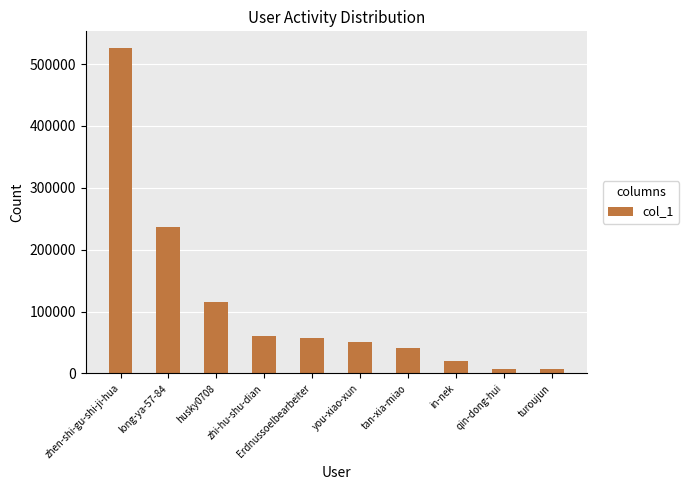

Where does the data first go above 57022?

zhen-shi-gu-shi-ji-hua